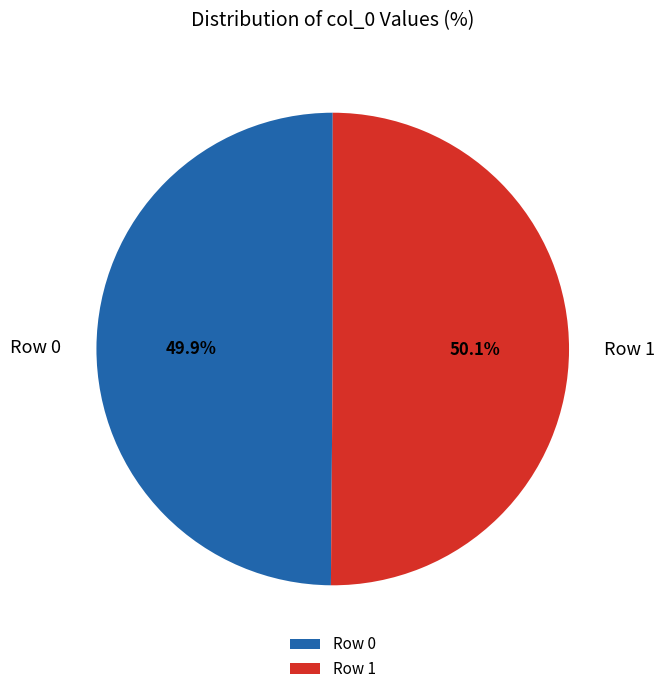

Combined, what portion of the pie is Row 0 and Row 1?

100.0%